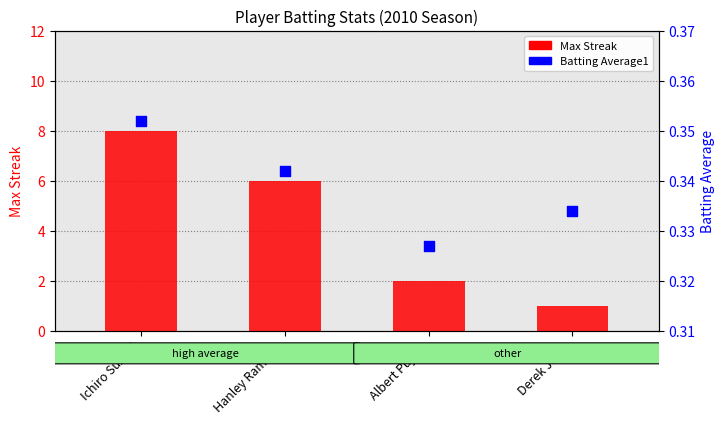

At which category is the sum across all series the highest?

Ichiro Suzuki